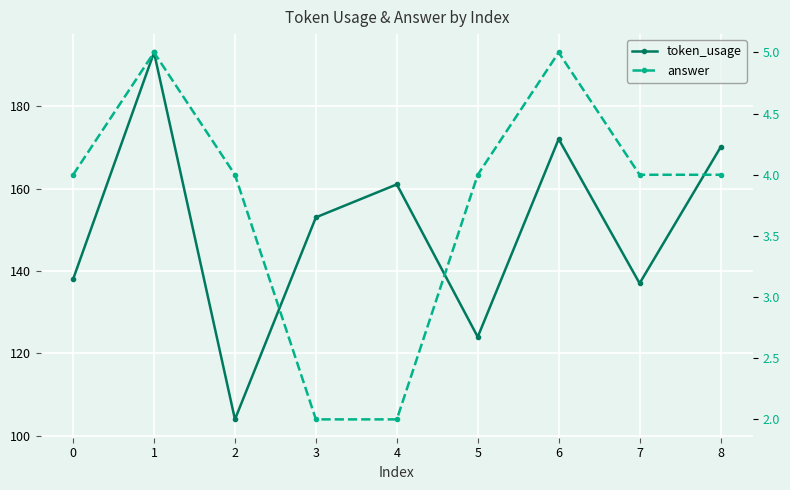

What is the lowest value of the token_usage series?

104